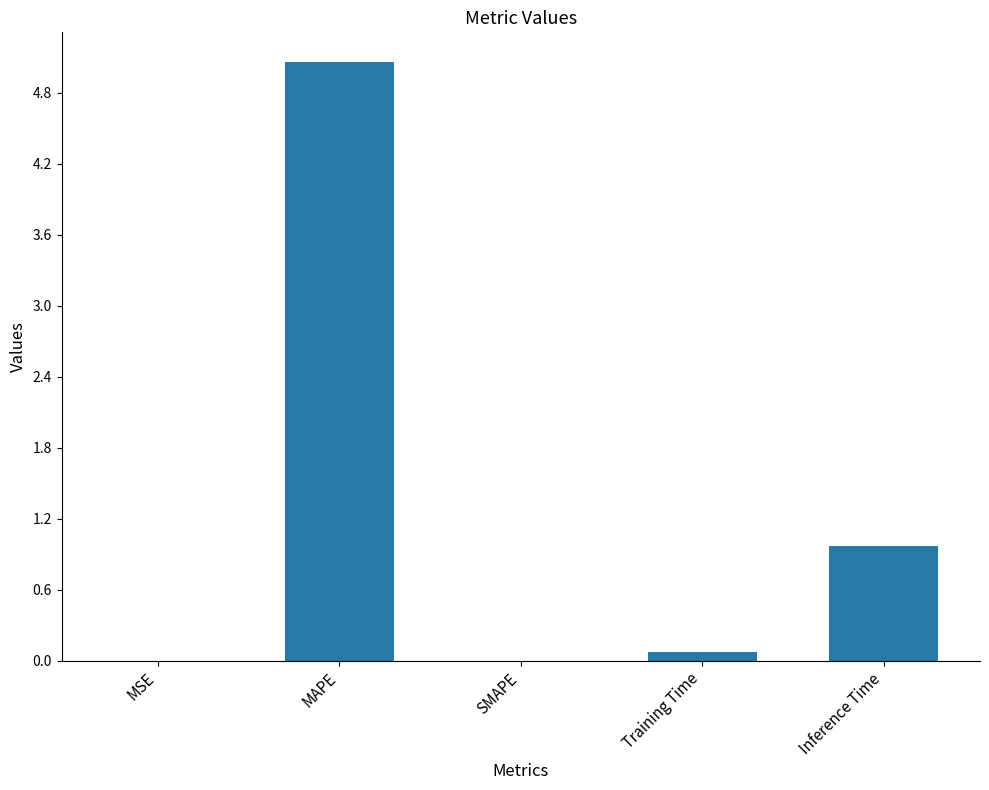

What is the change in value from MAPE to SMAPE?

-5.1